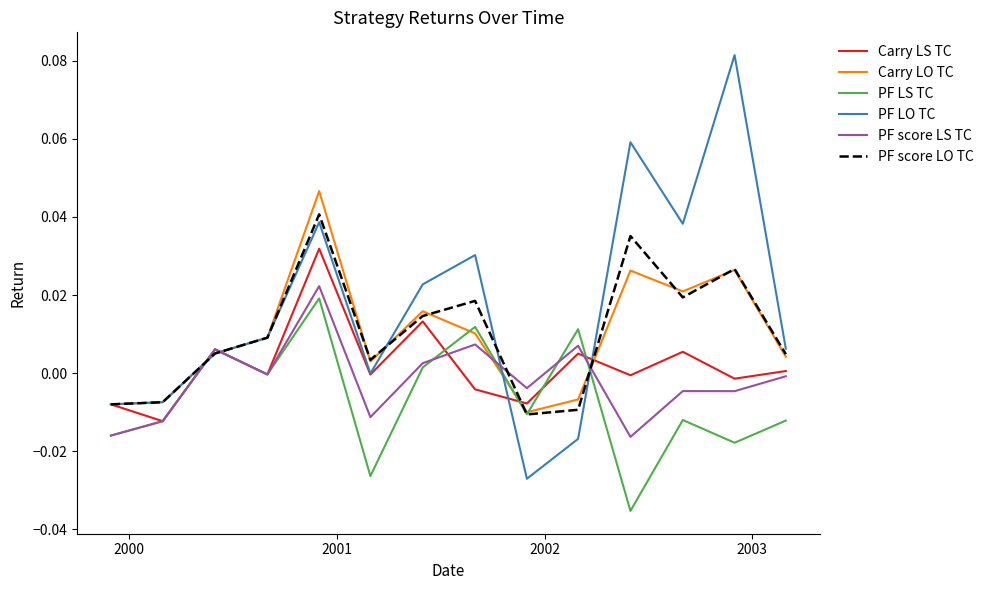

Which series has the largest range (max minus min)?

PF LO TC